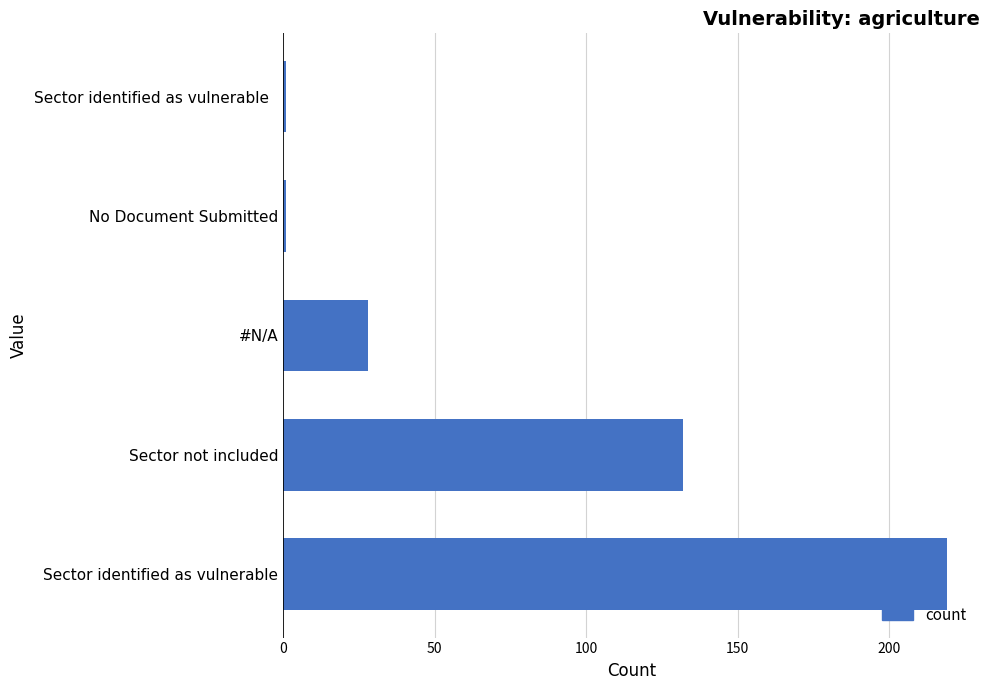

Are the bars grouped side by side (vs. stacked)?

No